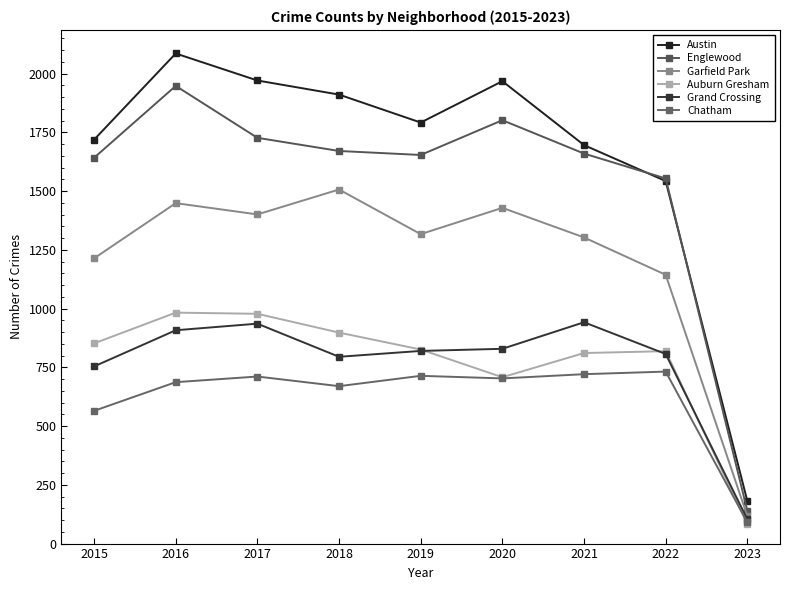

Which series has the largest total across all categories?

Austin